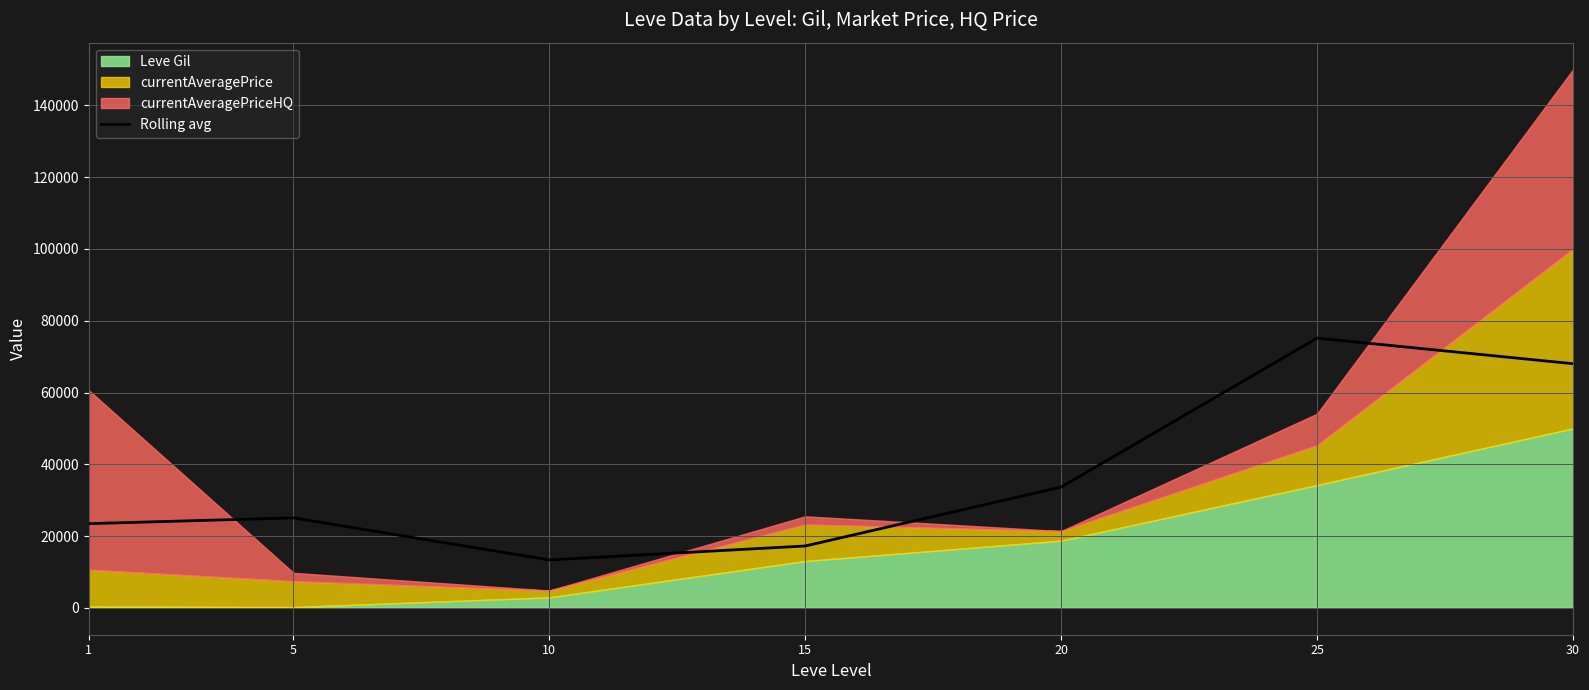

Does the chart display data point markers on the line(s)?

No